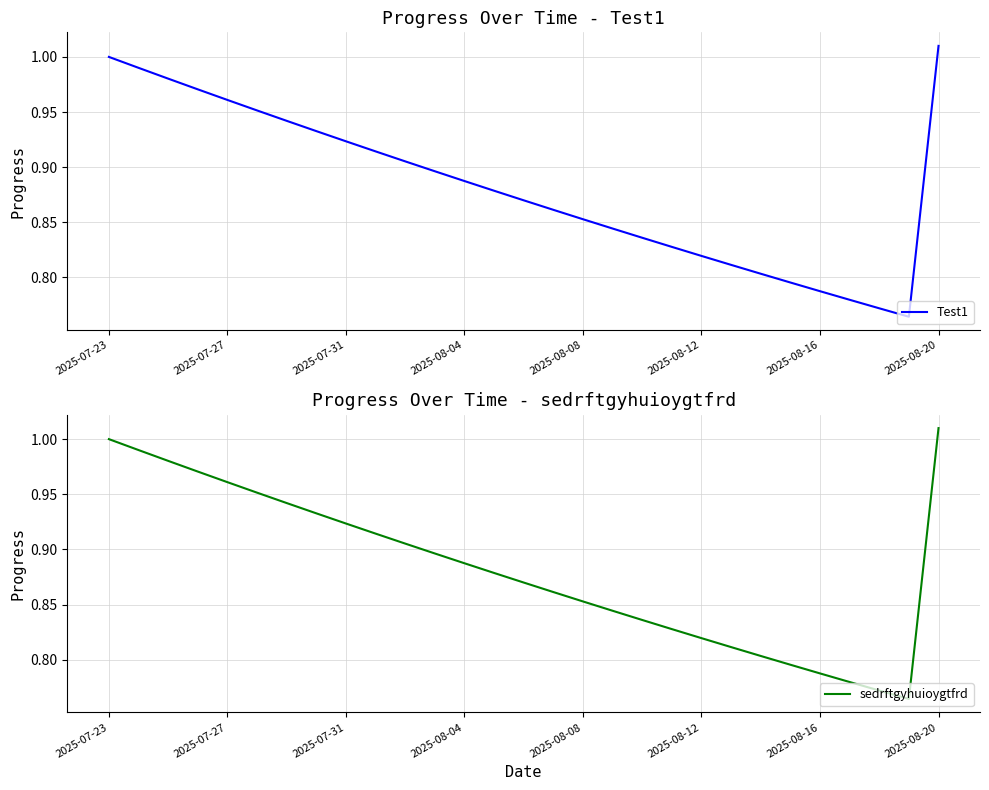

Which category has the highest value in the Test1 series?

2025-08-20